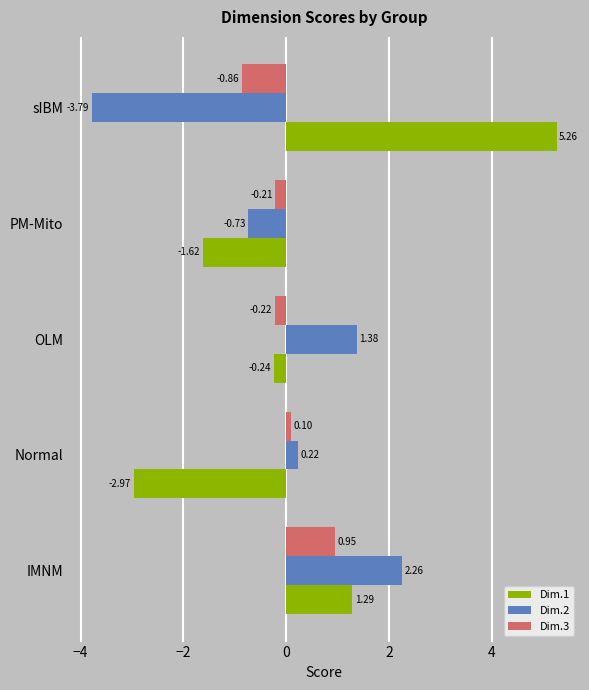

Is the value of Dim.3 at sIBM greater than the value of Dim.2 at IMNM?

No